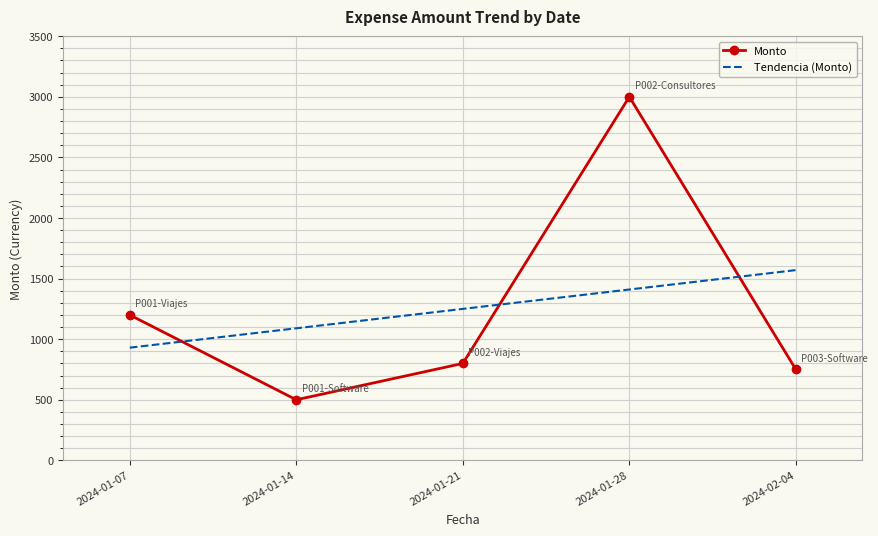

Reading left to right, what are all the values shown in this chart?

Monto: 2024-01-07=1200.0	2024-01-14=500.0	2024-01-21=800.0	2024-01-28=3000.0	2024-02-04=750.0
Tendencia (Monto): 2024-01-07=930.0	2024-01-14=1090.0	2024-01-21=1250.0	2024-01-28=1410.0	2024-02-04=1570.0